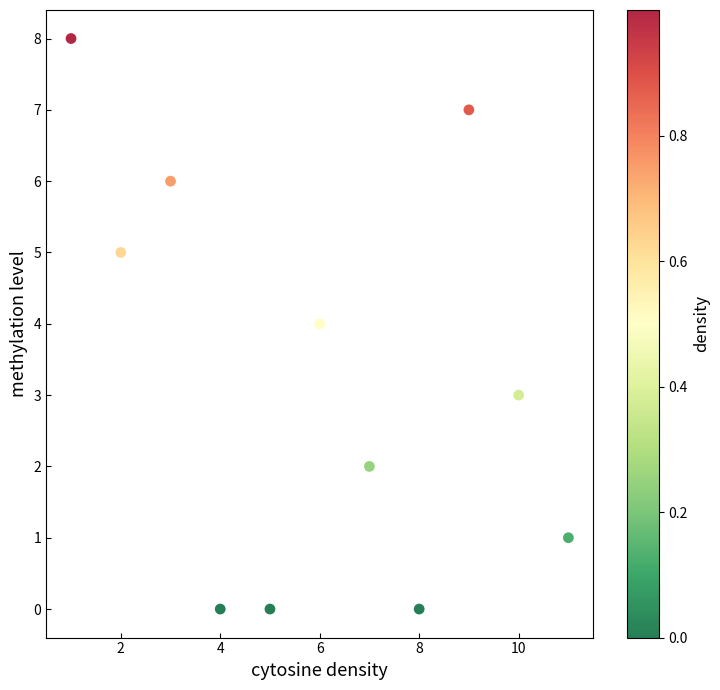

What is the range of Y values (max minus min)?

8